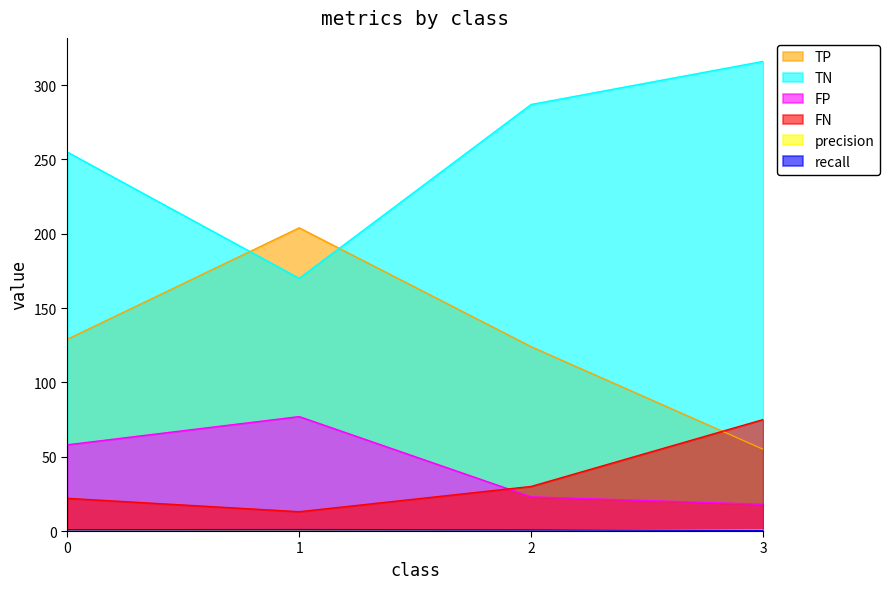

How many data points does each series have?

4